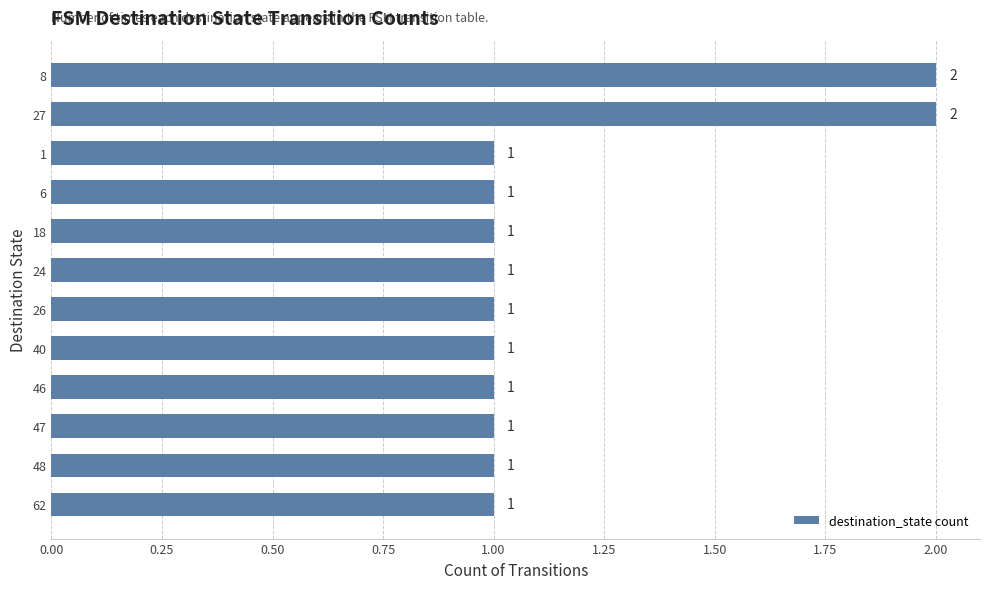

Is it true that the value at 47 is 1?

True